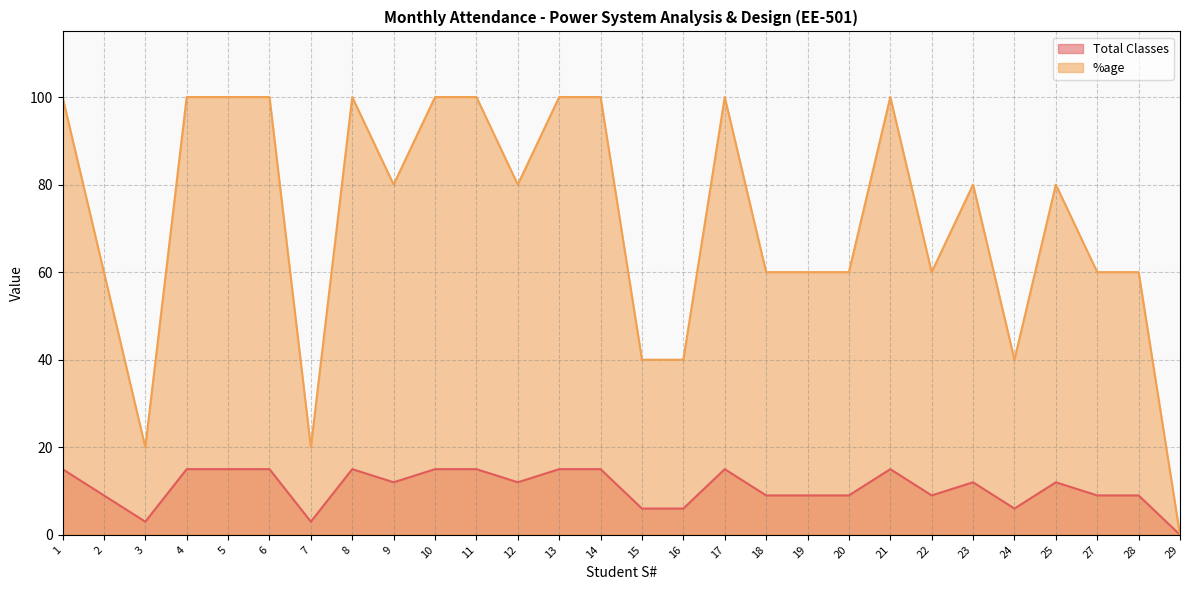

What is the total value across all series at 2?

69